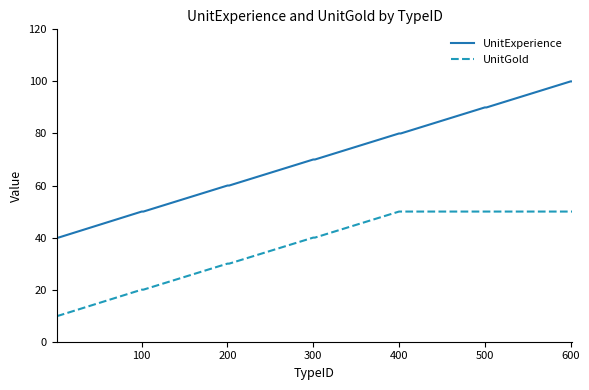

True or false: UnitExperience and UnitGold cross at least once.

False